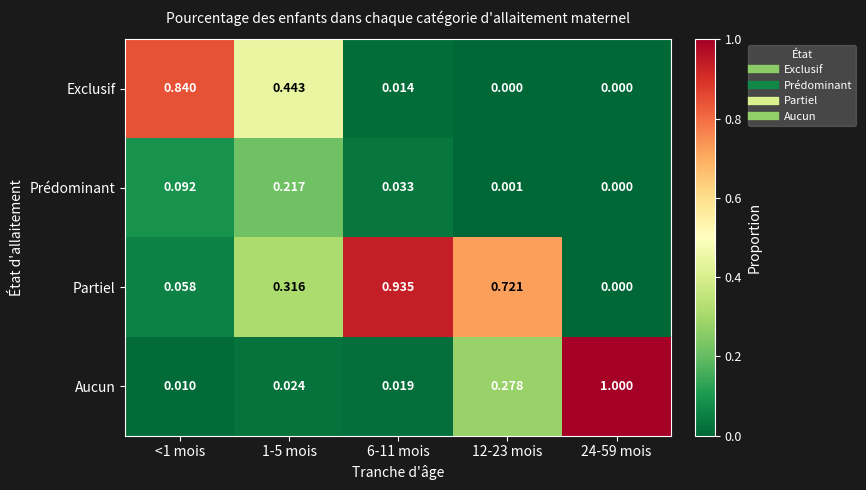

At how many categories does at least one series exceed 0?

5